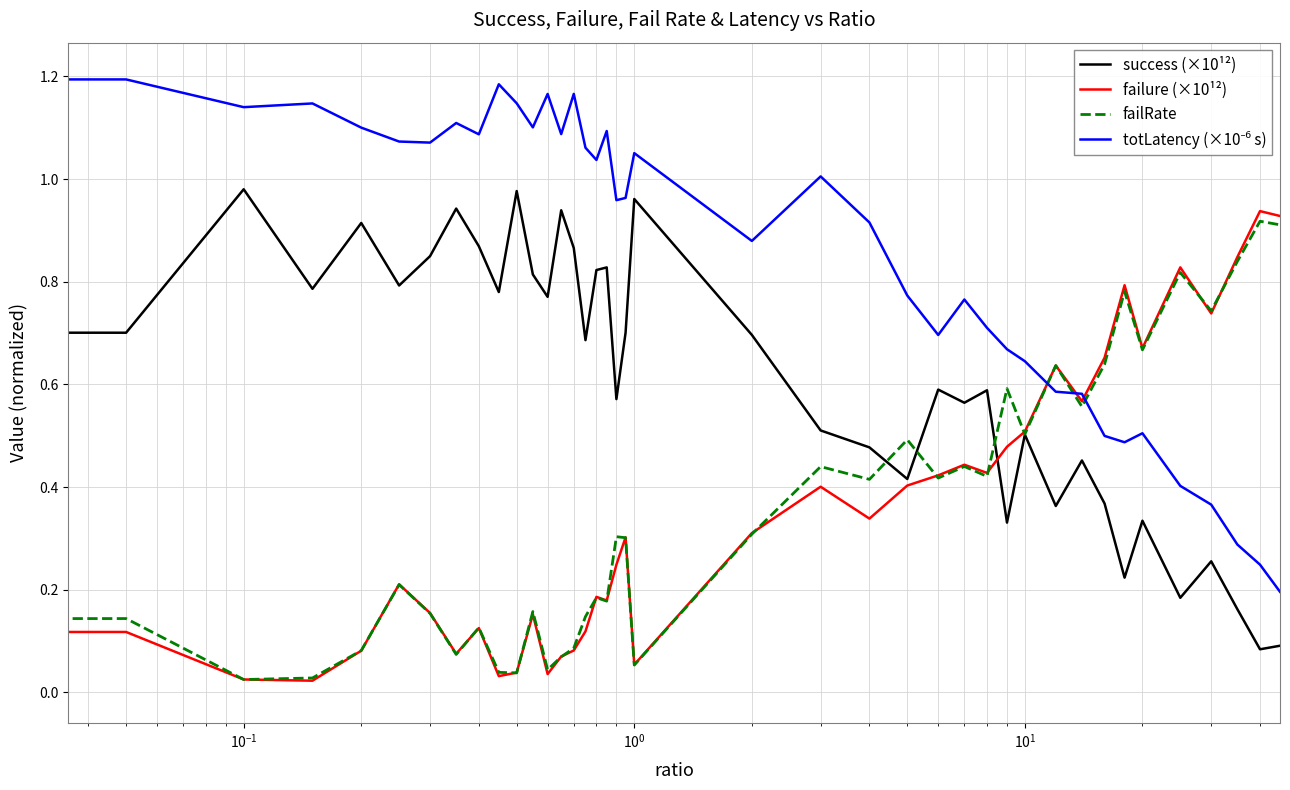

What is the difference between the maximum and minimum values in the totLatency (×10⁻⁶ s) series?

1.0